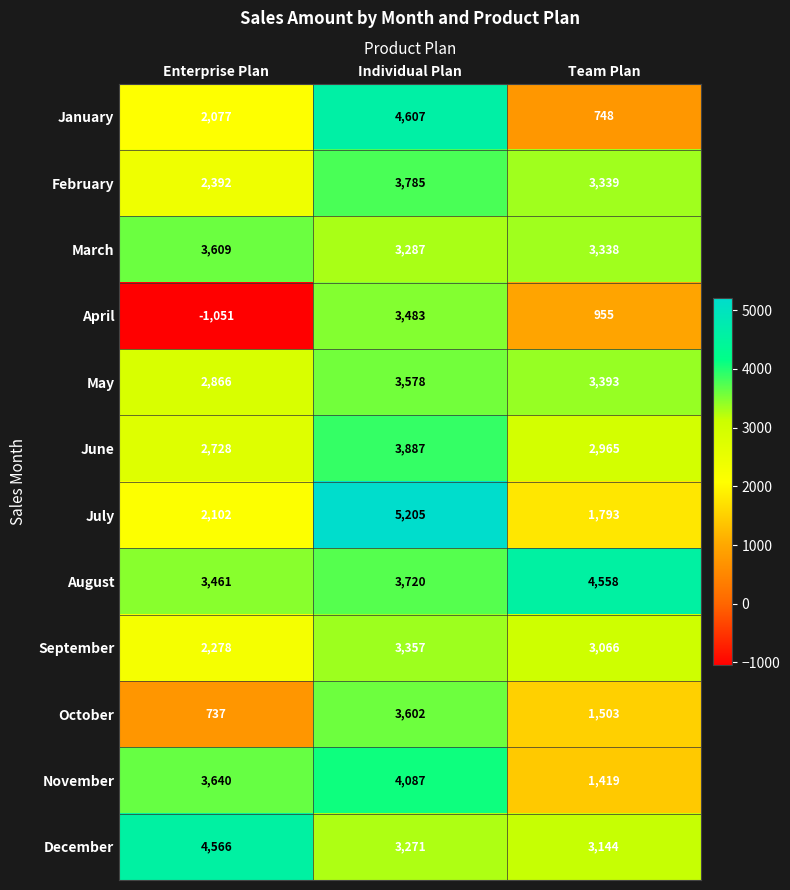

Count the number of categories in the chart.

3